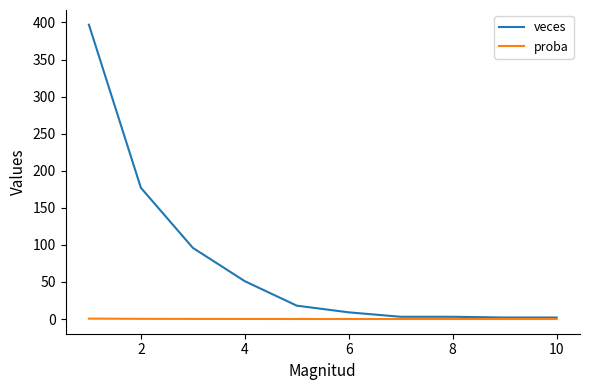

What is the highest value of the veces series?

397.0